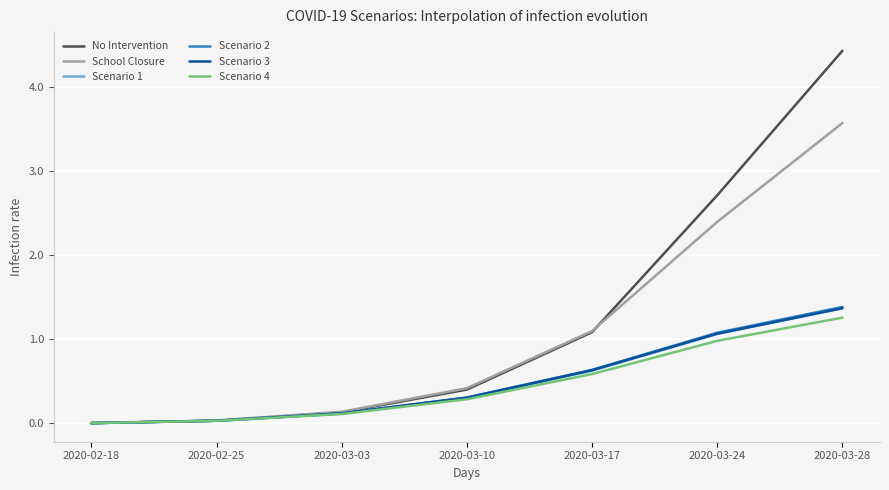

True or false: No Intervention has a value of 1.1 at 2020-03-17.

True